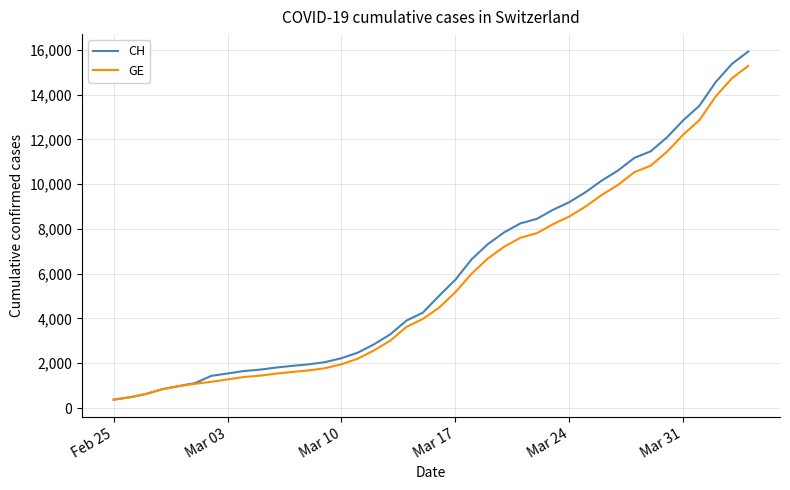

How many lines are shown in the chart?

2